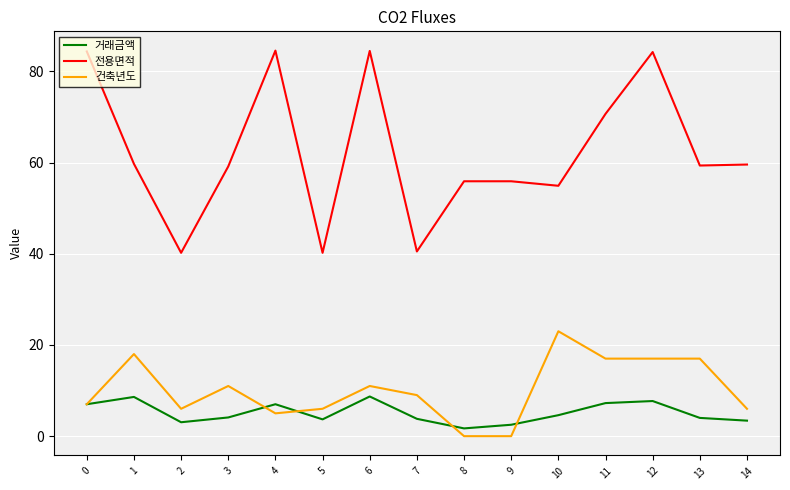

True or false: 건축년도 has a value of 11.0 at 6.

True